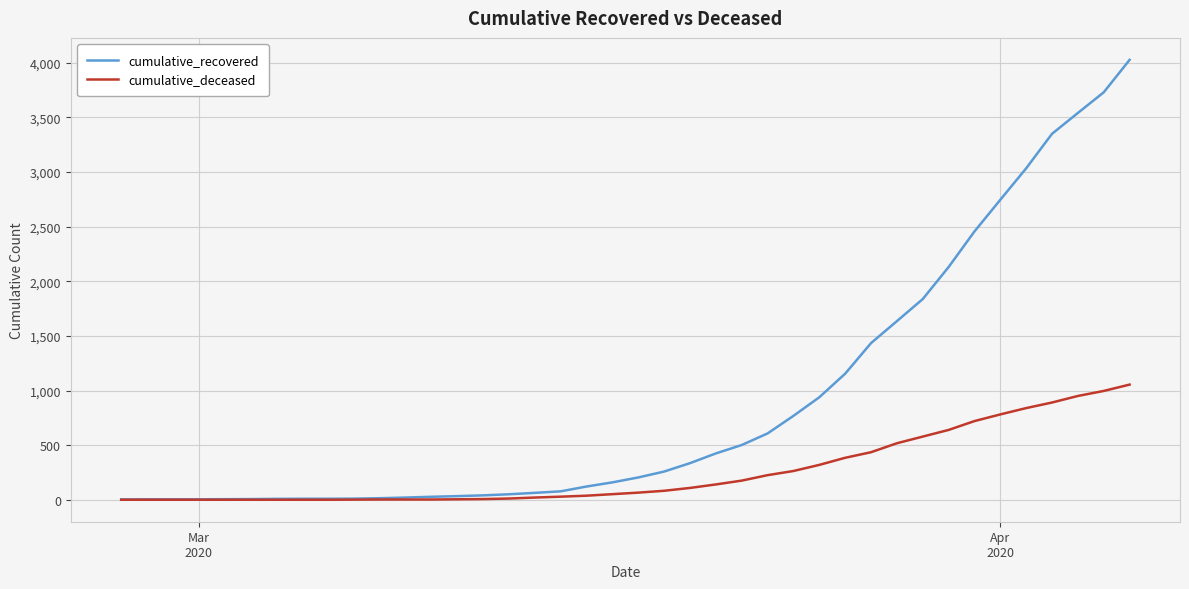

Which series has the largest total across all categories?

cumulative_recovered